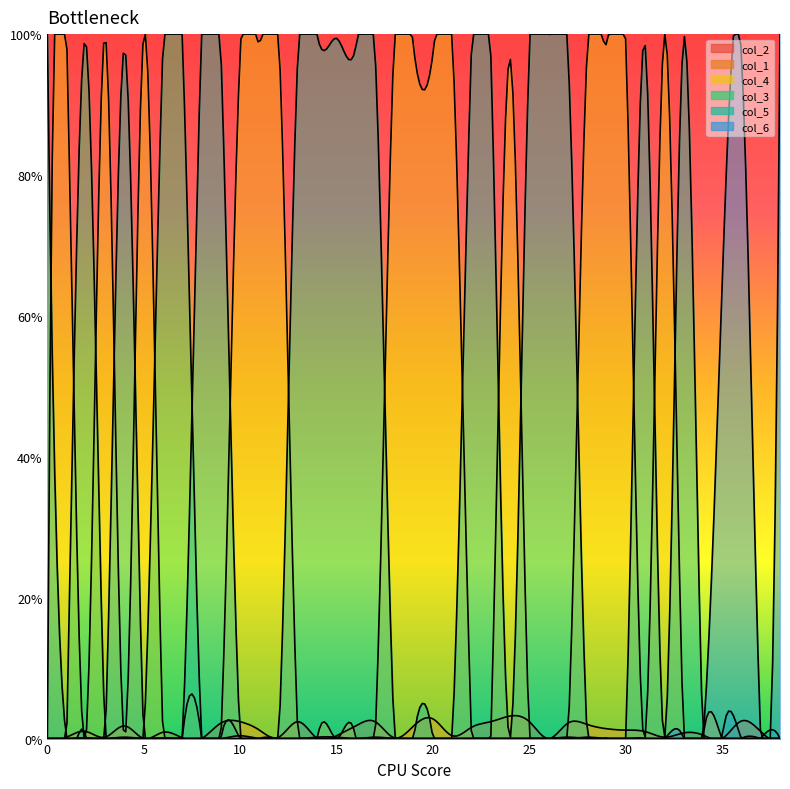

The value of col_2 at 13 is 0.0. True or false?

False